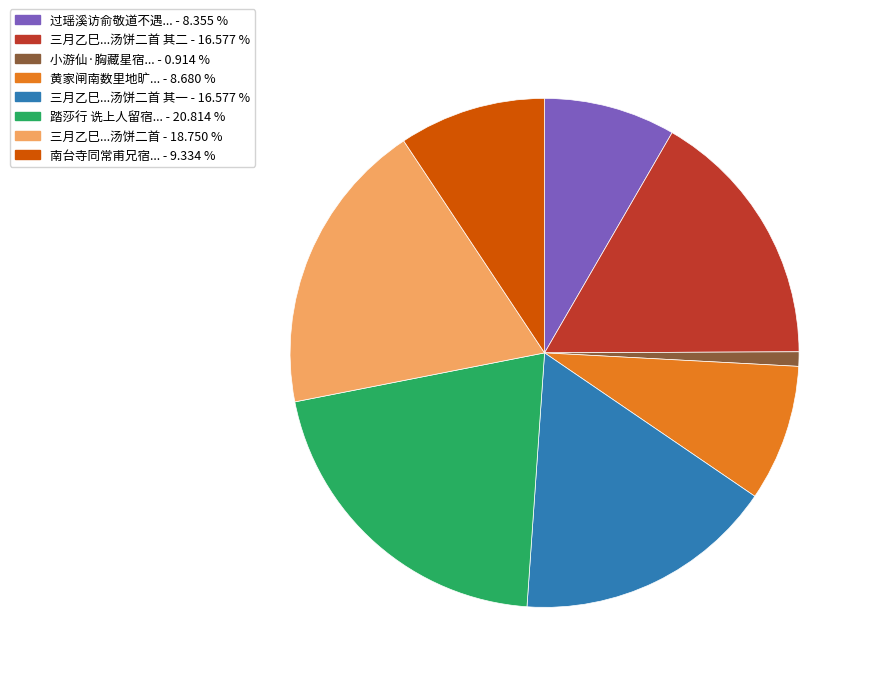

Does any single category account for the majority?

No